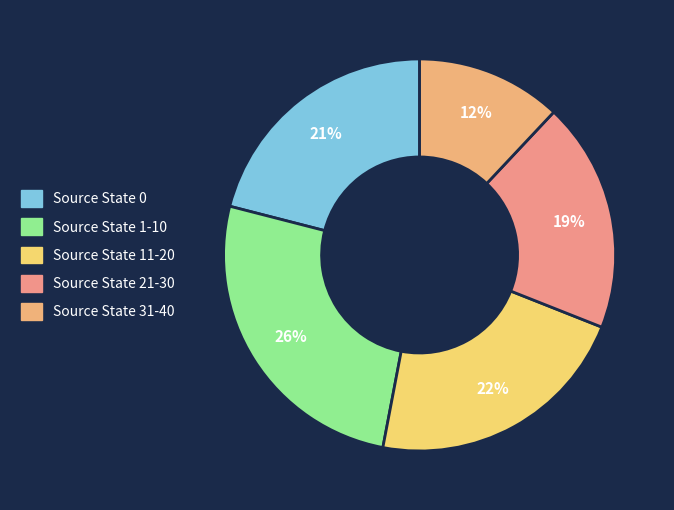

What is the ratio of the value at Source State 21-30 to the value at Source State 31-40?

1.6